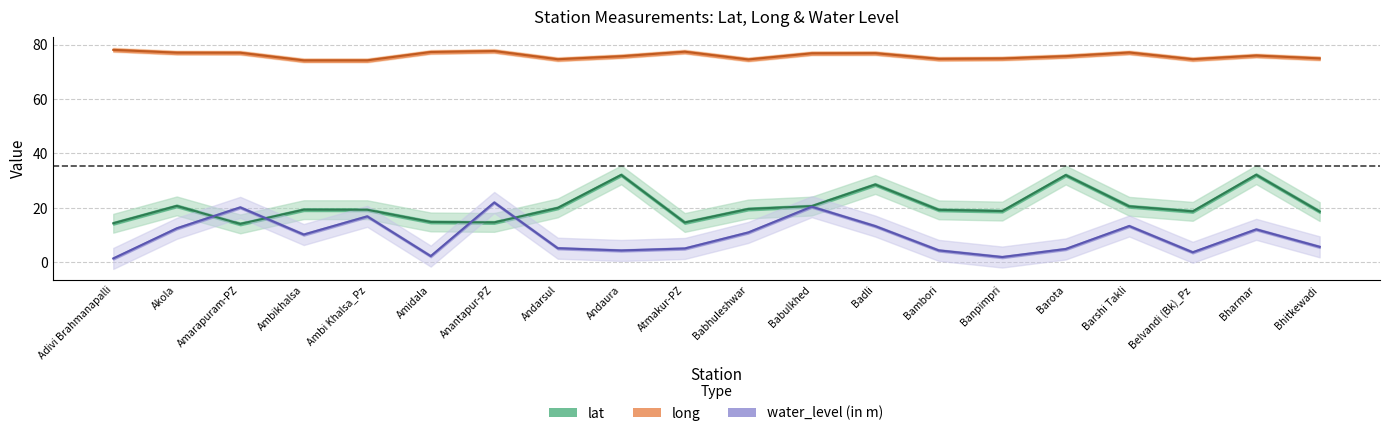

The long series shows 33.1 at Belvandi (Bk)_Pz. True or false?

False